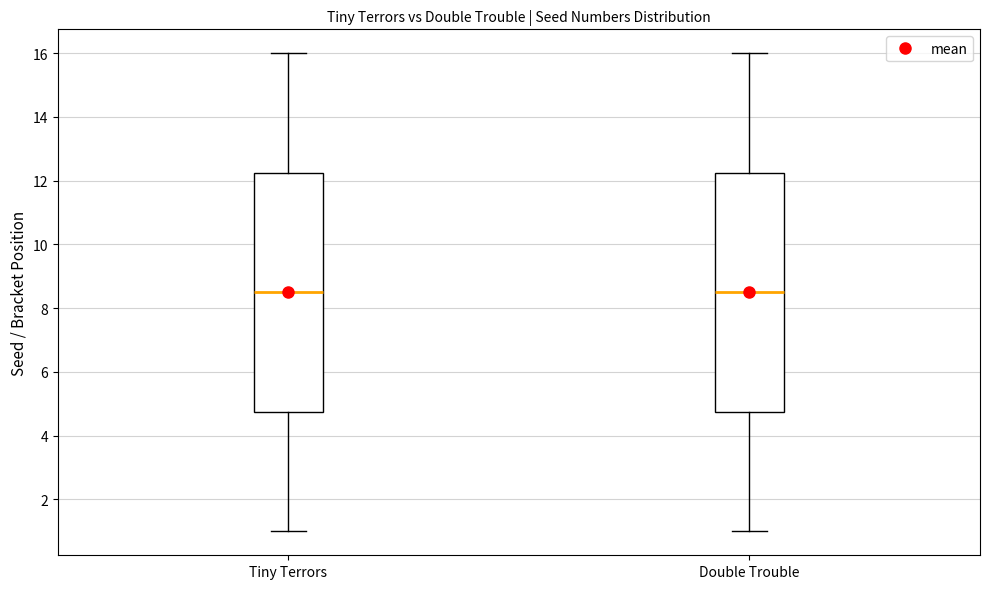

Where is the lower edge of the box for Double Trouble on the y-axis? The values are not printed on the chart, so give them approximately, as read against the axis.

4.8